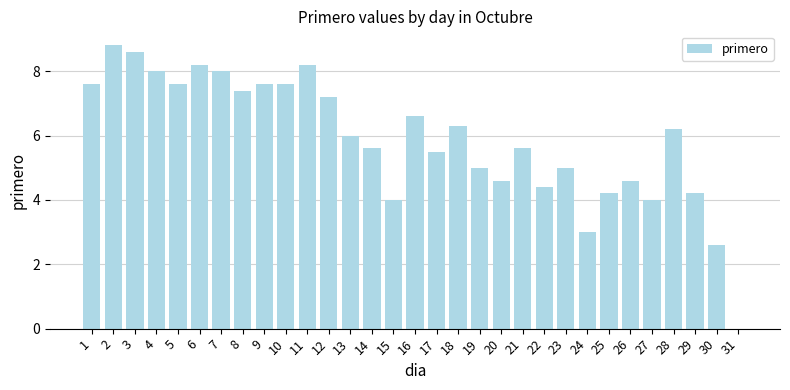

Which has a higher value, 26 or 29?

26